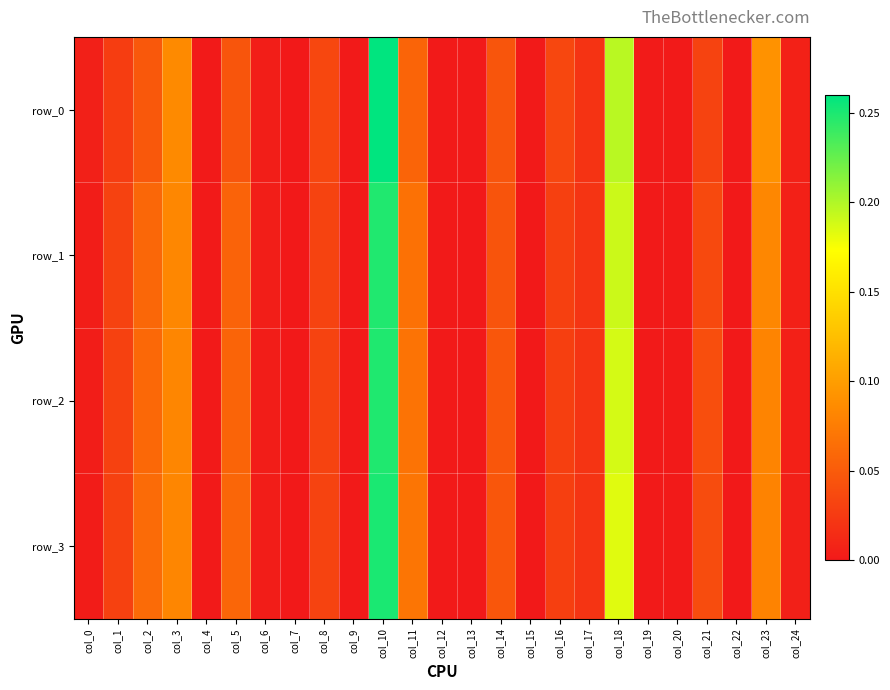

List the labels in order of row_3 value, largest first.

col_10, col_18, col_3, col_23, col_11, col_2, col_5, col_14, col_21, col_8, col_1, col_16, col_17, col_24, col_6, col_0, col_9, col_19, col_12, col_4, col_20, col_22, col_13, col_15, col_7